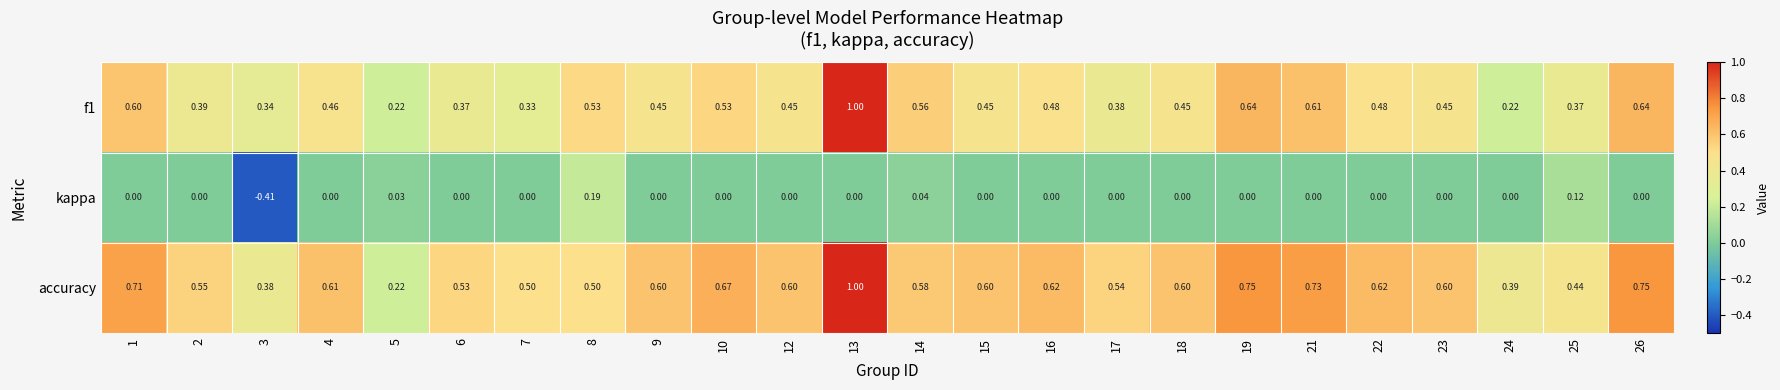

Rank the series at 17 from highest to lowest value.

accuracy, f1, kappa